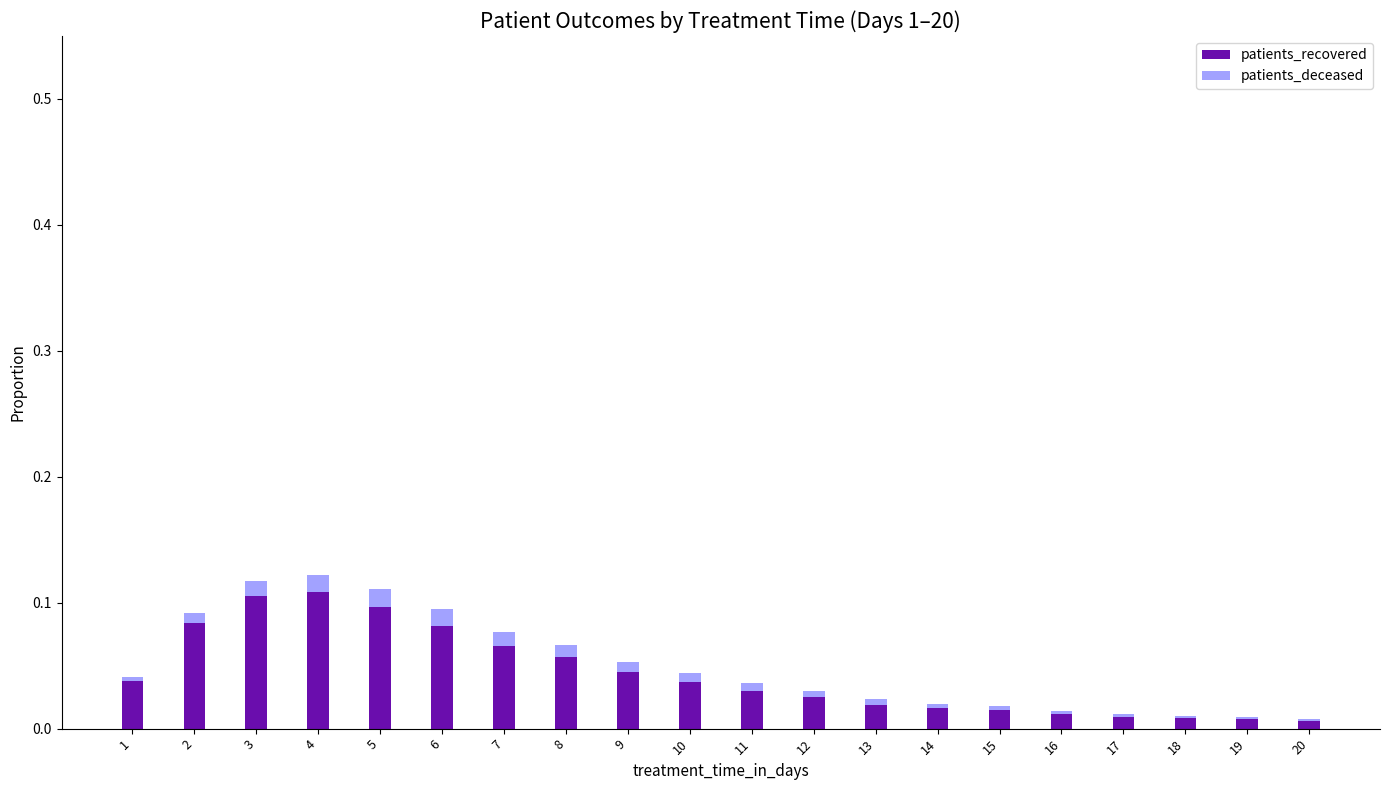

Is it true that patients_recovered equals 0.0 at 4?

False